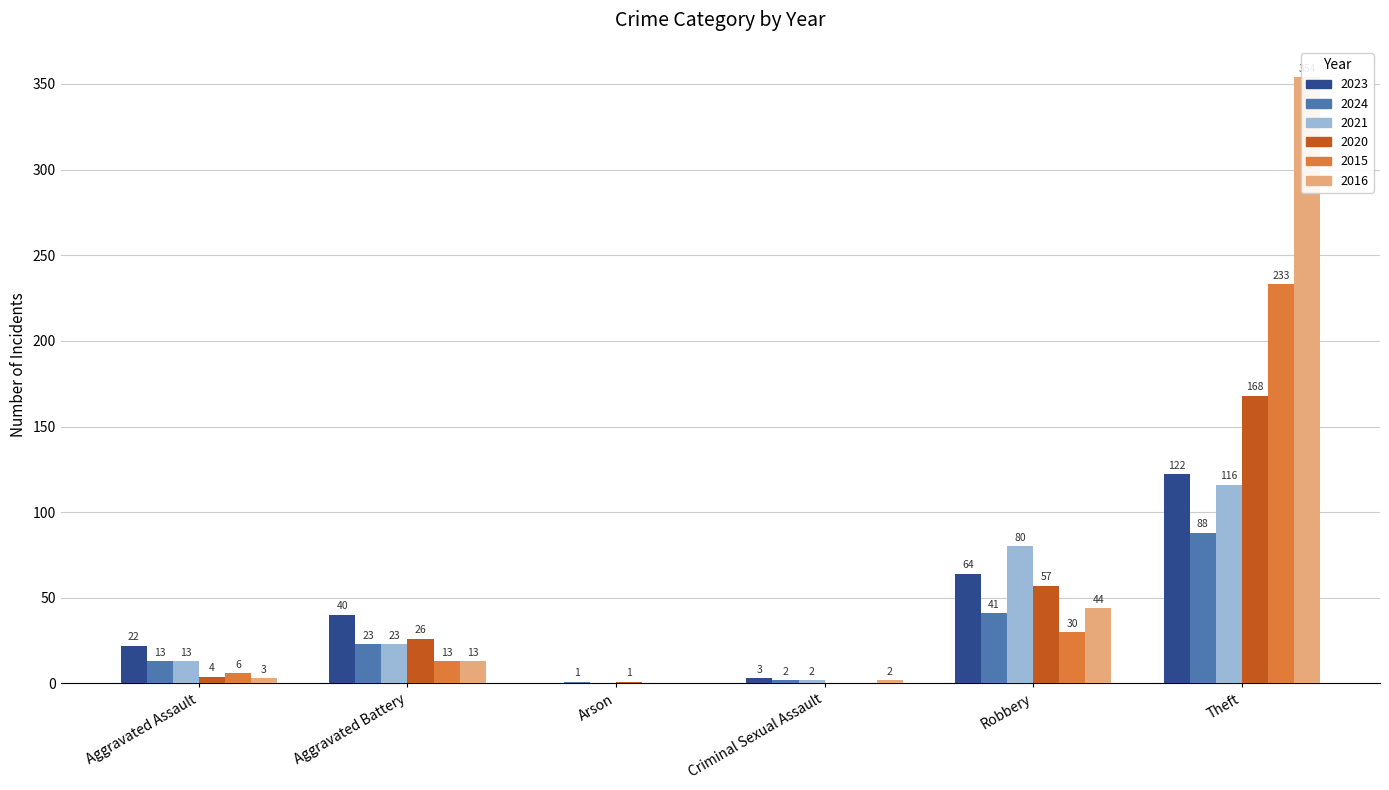

What position from the right is Criminal Sexual Assault?

3